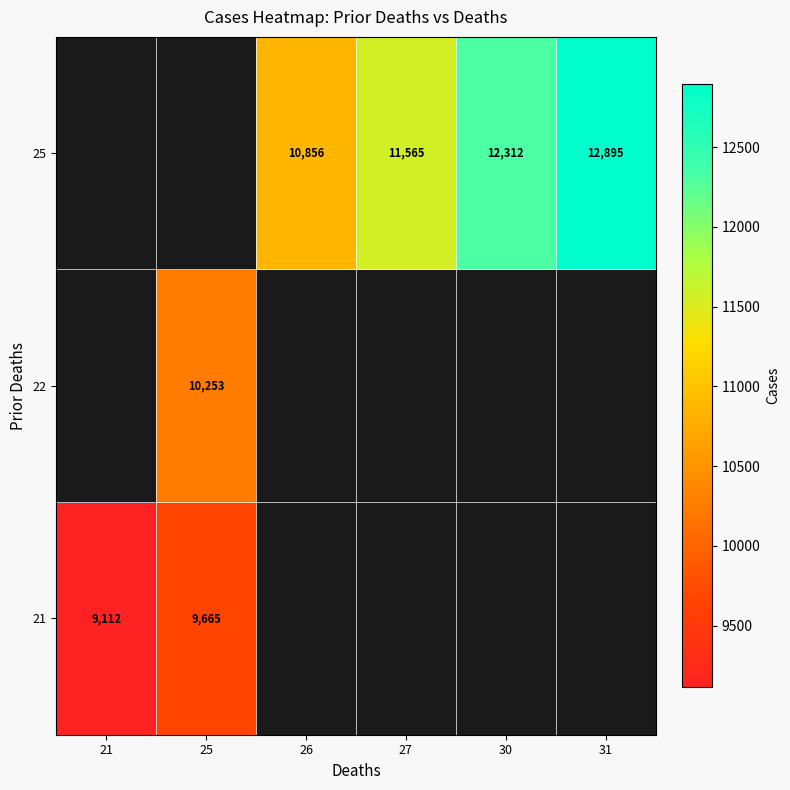

True or false: 25 has a value of 2983 at 30.

False